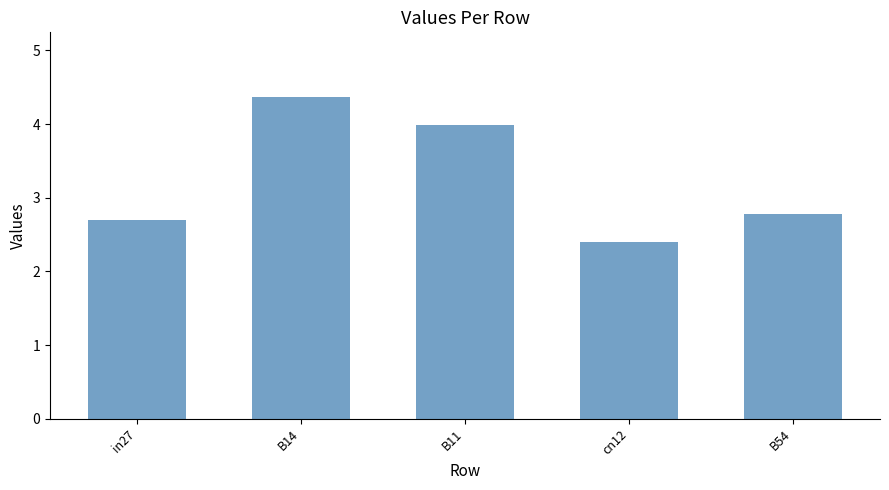

What position from the right is B54?

1